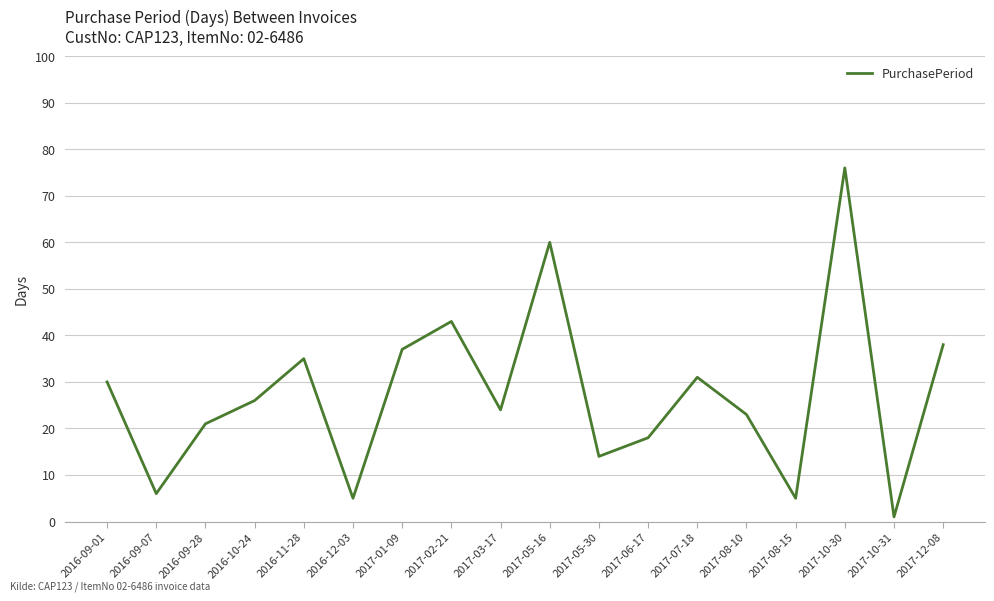

Approximately how many times larger is the value at 2016-09-28 compared to 2016-09-07?

3.5